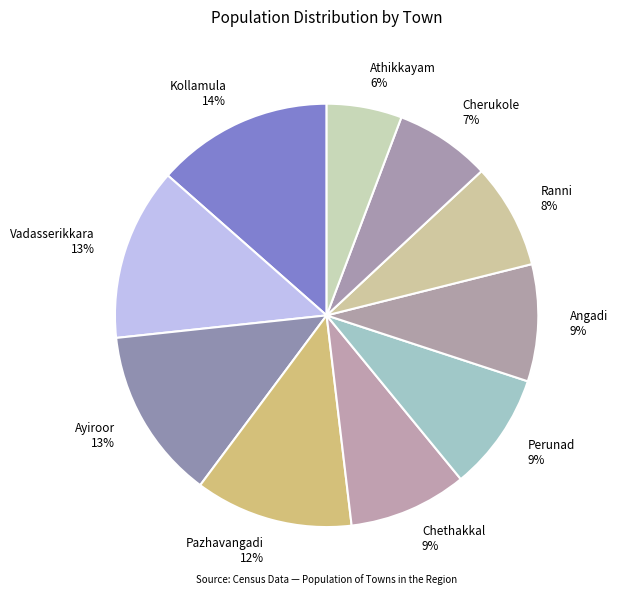

To the nearest percent, what portion does Perunad represent?

9%